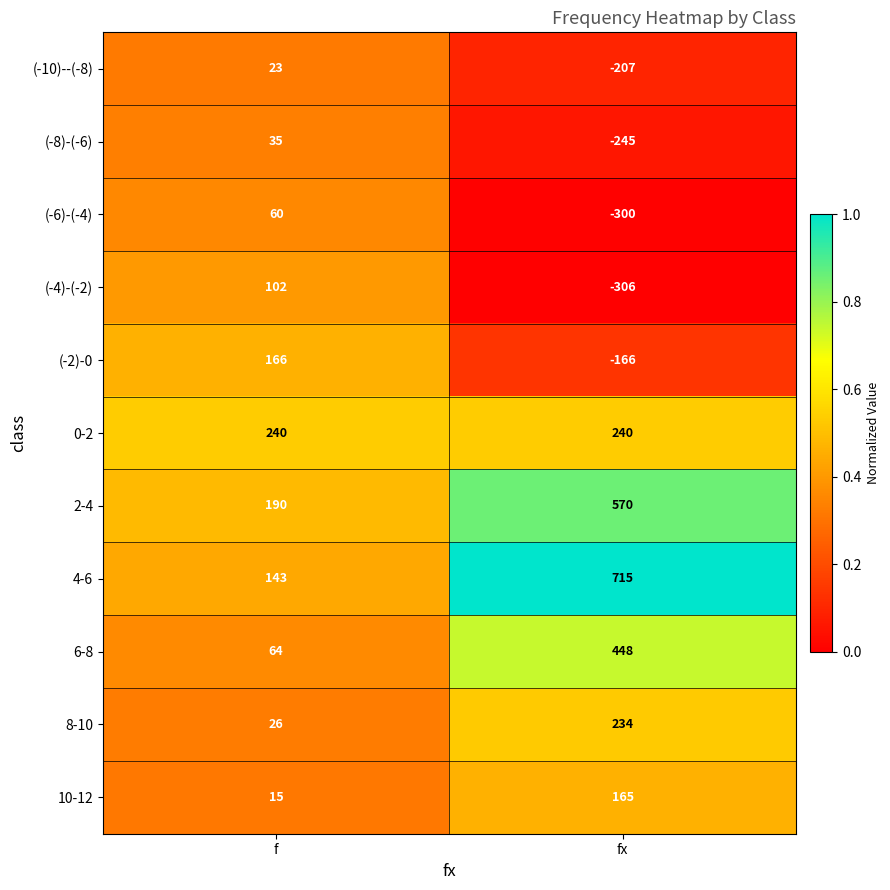

Reading left to right, list all the values displayed in this chart.

(-10)--(-8): f=23	fx=-207
(-8)-(-6): f=35	fx=-245
(-6)-(-4): f=60	fx=-300
(-4)-(-2): f=102	fx=-306
(-2)-0: f=166	fx=-166
0-2: f=240	fx=240
2-4: f=190	fx=570
4-6: f=143	fx=715
6-8: f=64	fx=448
8-10: f=26	fx=234
10-12: f=15	fx=165